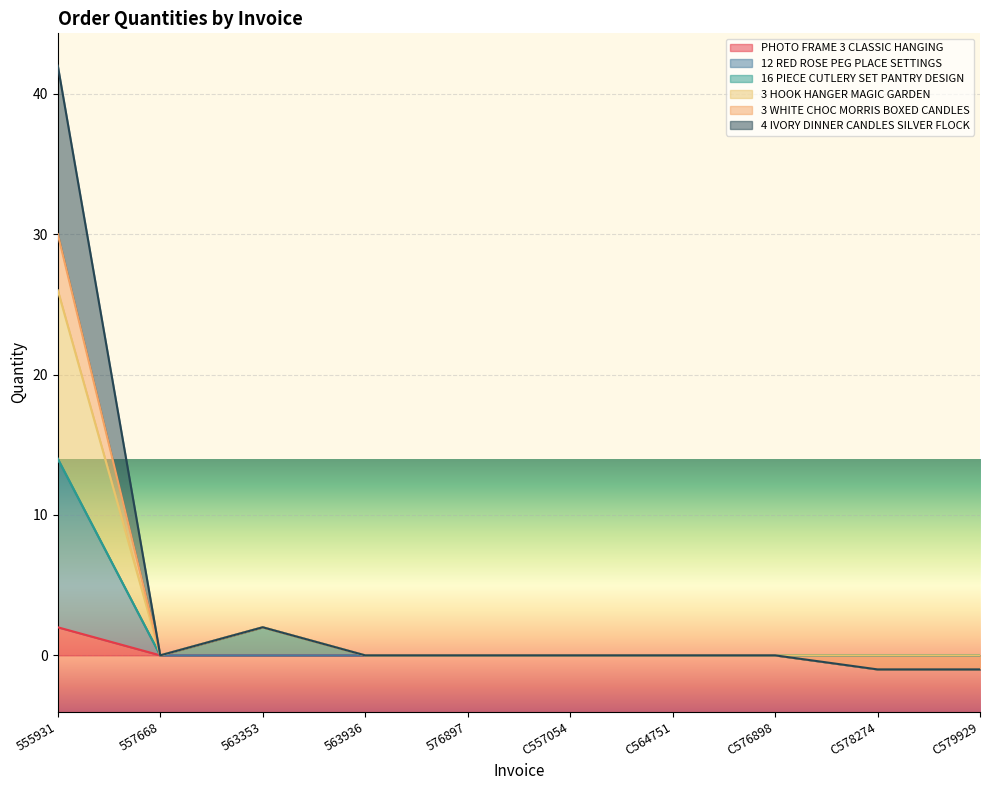

The PHOTO FRAME 3 CLASSIC HANGING series shows 0 at C579929. True or false?

True